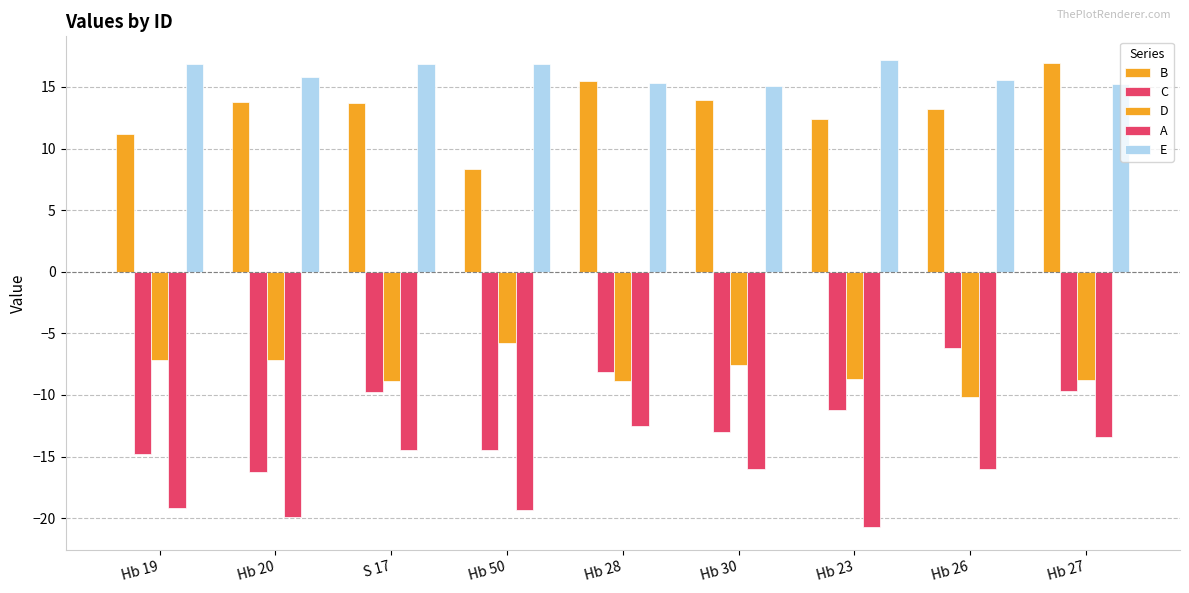

What is the value of the B bar at the 7th from the left?

12.4